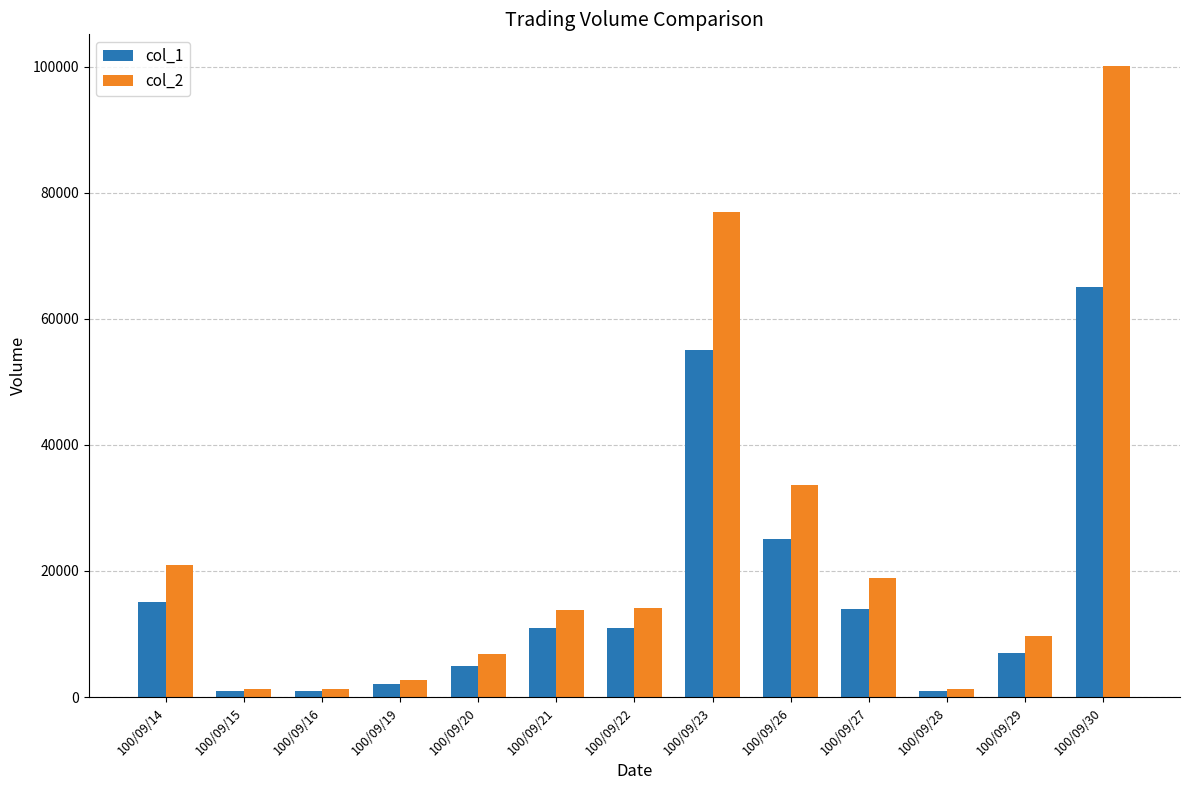

How many values in the col_2 series are below 13830?

6